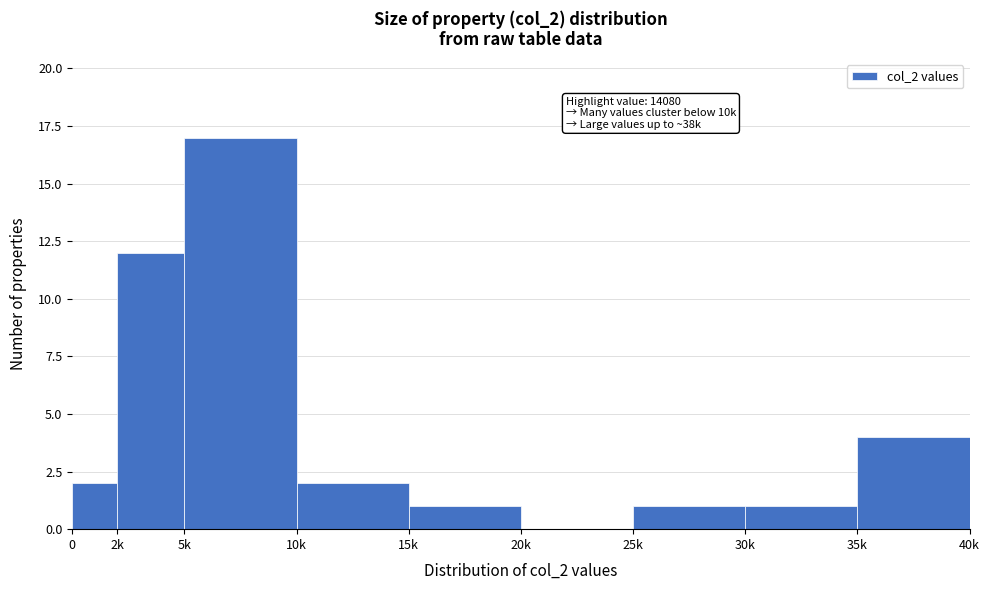

Reading left to right, transcribe all the data shown in this chart.

0=2	2k=12	5k=17	10k=2	15k=1	20k=0	25k=1	30k=1	35k=4